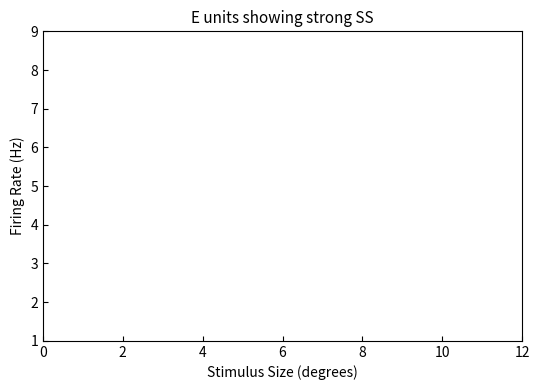

What is the greatest value displayed?

7.5